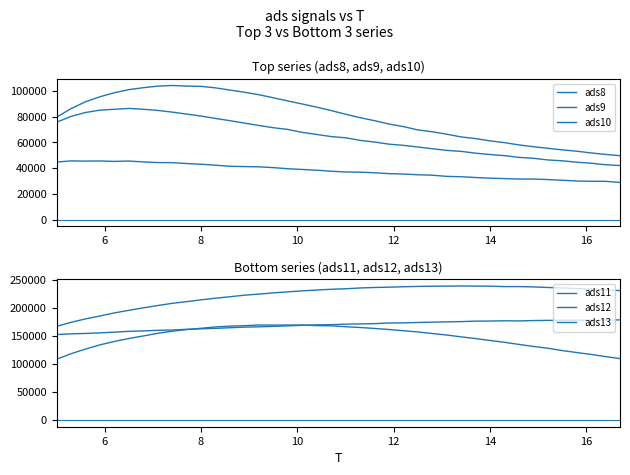

What is the value of the ads12 point at the 2nd from the left?

174405.2